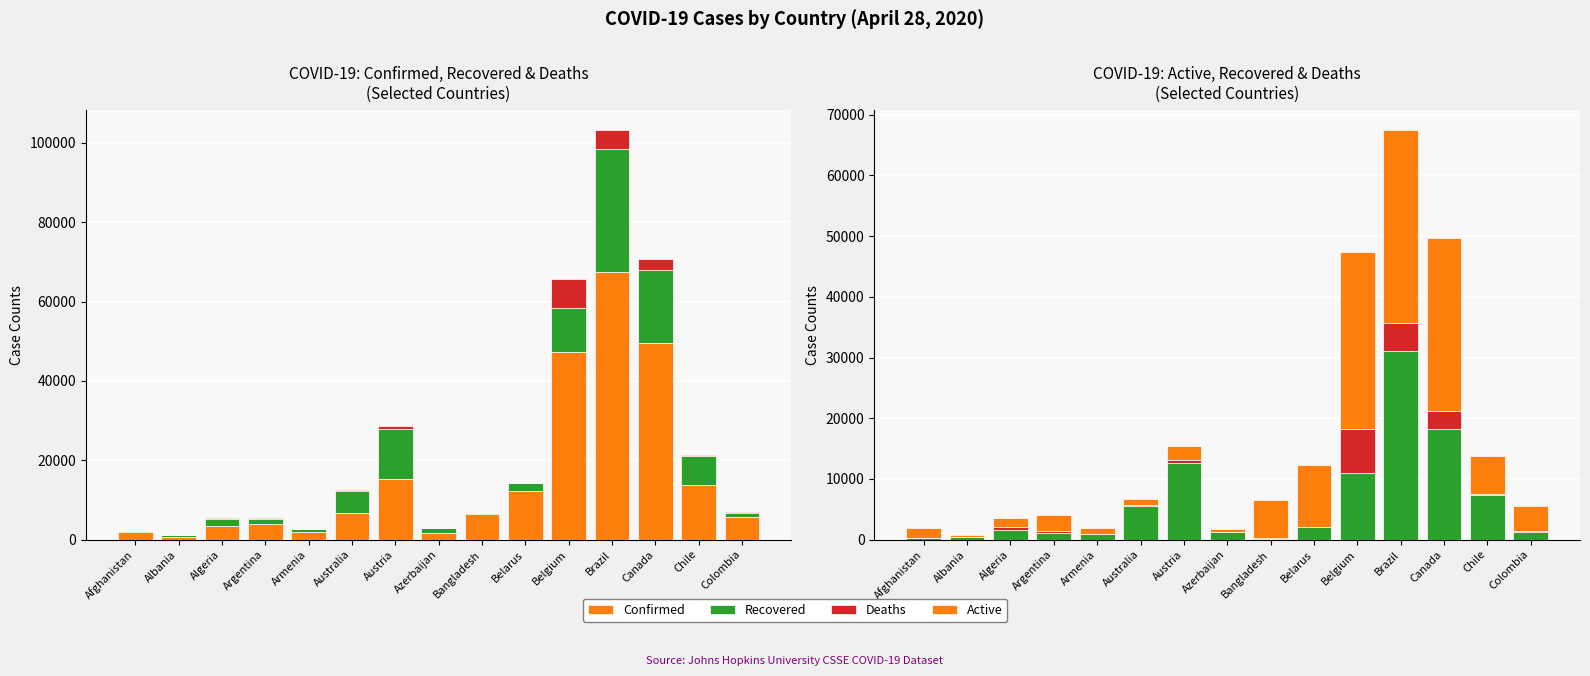

Reading right to left, transcribe all the data shown in this chart.

Confirmed: Colombia=5597	Chile=13813	Canada=49616	Brazil=67446	Belgium=47334	Belarus=12208	Bangladesh=6462	Azerbaijan=1678	Austria=15357	Australia=6721	Armenia=1867	Argentina=4003	Algeria=3517	Albania=750	Afghanistan=1828
Recovered: Colombia=1210	Chile=7327	Canada=18268	Brazil=31142	Belgium=10943	Belarus=1993	Bangladesh=139	Azerbaijan=1162	Austria=12580	Australia=5588	Armenia=866	Argentina=1140	Algeria=1558	Albania=431	Afghanistan=228
Deaths: Colombia=253	Chile=198	Canada=2841	Brazil=4603	Belgium=7331	Belarus=79	Bangladesh=155	Azerbaijan=22	Austria=569	Australia=83	Armenia=30	Argentina=197	Algeria=432	Albania=30	Afghanistan=58
Active: Colombia=4134	Chile=6288	Canada=28507	Brazil=31701	Belgium=29060	Belarus=10136	Bangladesh=6168	Azerbaijan=494	Austria=2208	Australia=1050	Armenia=971	Argentina=2666	Algeria=1527	Albania=289	Afghanistan=1542